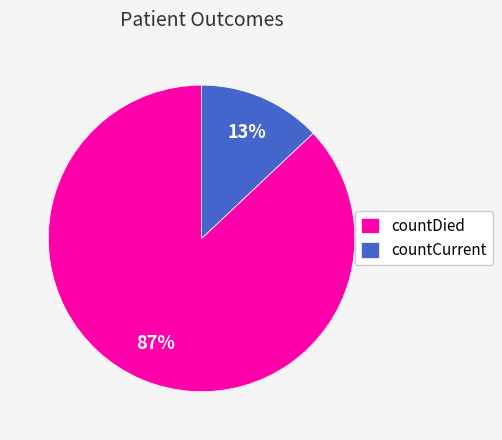

What is the ratio of the value at countCurrent to the value at countDied?

0.1